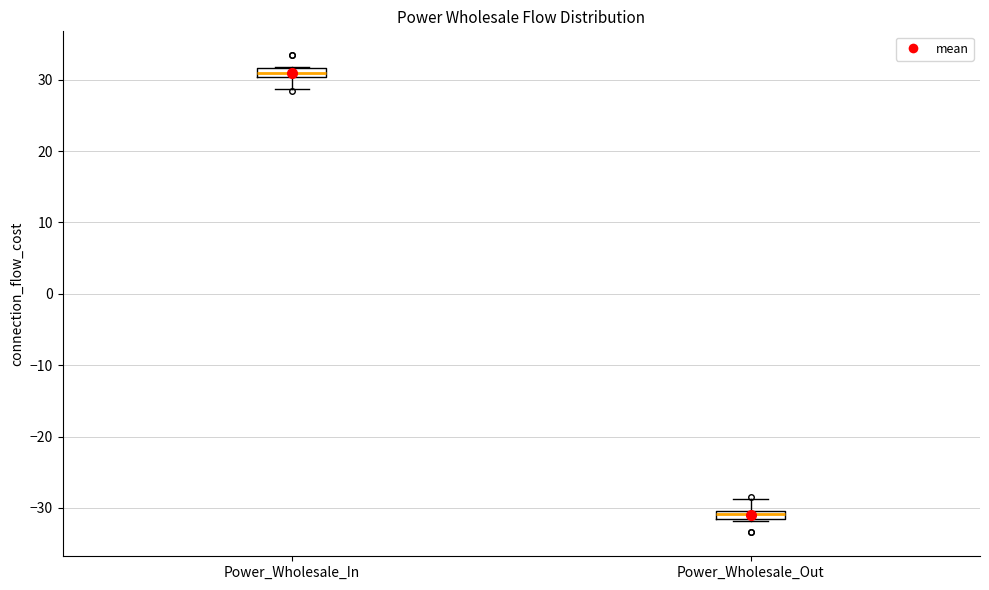

Where is the upper edge of the box for Power_Wholesale_Out on the y-axis? The values are not printed on the chart, so give them approximately, as read against the axis.

-30